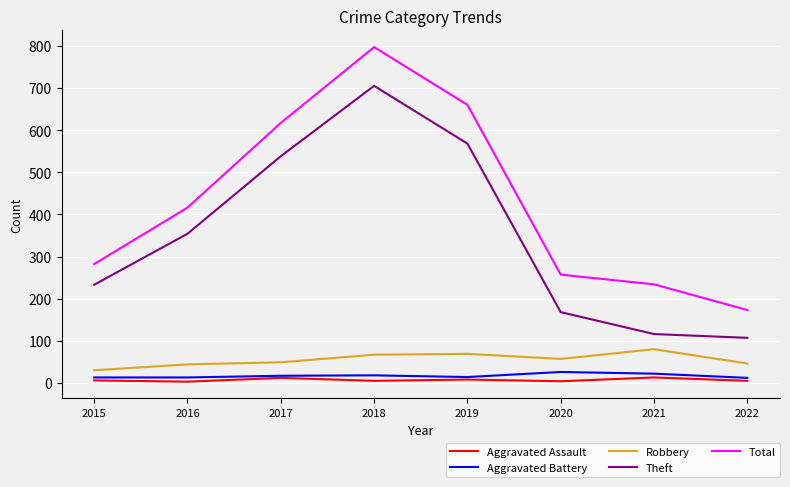

The Total series shows 282 at 2015. True or false?

True